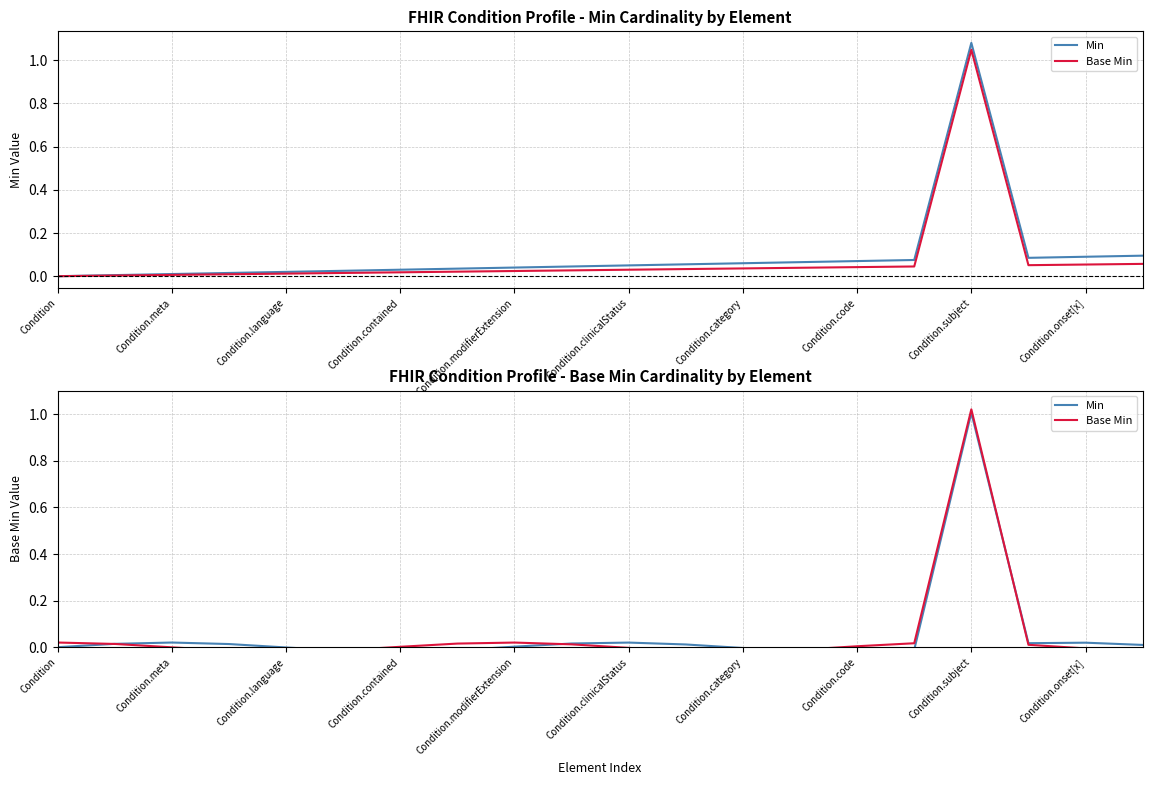

What are all the series names shown in the legend?

Min, Base Min